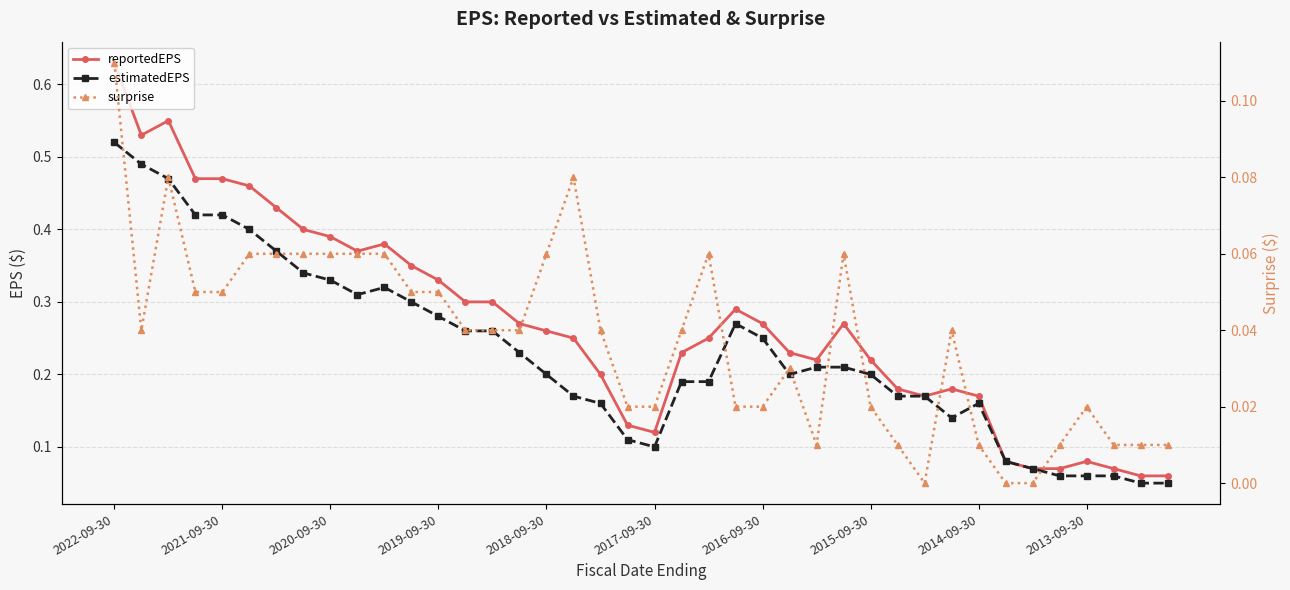

What is the total value across all series at 2022-09-30?

1.3